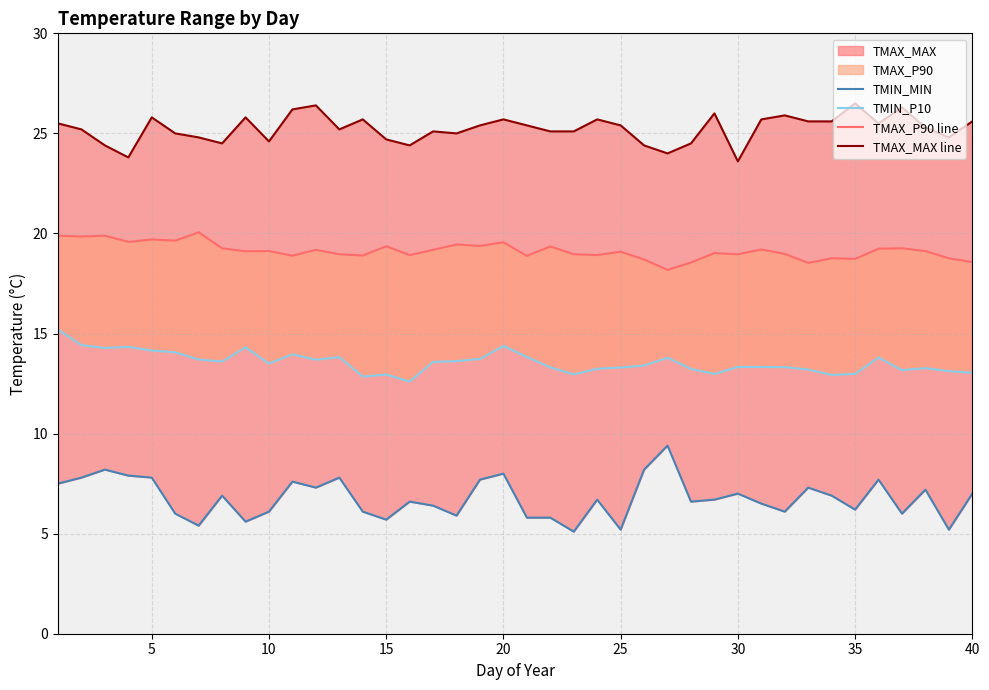

Reading right to left, extract all data points from this chart.

TMIN_MIN: 7.0	5.2	7.2	6.0	7.7	6.2	6.9	7.3	6.1	6.5	7.0	6.7	6.6	9.4	8.2	5.2	6.7	5.1	5.8	5.8	8.0	7.7	5.9	6.4	6.6	5.7	6.1	7.8	7.3	7.6	6.1	5.6	6.9	5.4	6.0	7.8	7.9	8.2	7.8	7.5
TMIN_P10: 13.0	13.1	13.3	13.2	13.8	13.0	12.9	13.2	13.3	13.3	13.3	13.0	13.2	13.8	13.4	13.3	13.2	13.0	13.3	13.8	14.4	13.7	13.6	13.6	12.6	12.9	12.8	13.8	13.7	14.0	13.5	14.3	13.6	13.7	14.1	14.2	14.3	14.3	14.4	15.2
TMAX_P90 line: 18.6	18.8	19.1	19.3	19.2	18.7	18.8	18.5	19.0	19.2	19.0	19.0	18.6	18.2	18.7	19.1	18.9	19.0	19.4	18.9	19.6	19.4	19.4	19.2	18.9	19.4	18.9	19.0	19.2	18.9	19.1	19.1	19.3	20.1	19.6	19.7	19.6	19.9	19.9	19.9
TMAX_MAX line: 25.6	24.8	25.3	26.3	25.5	26.5	25.6	25.6	25.9	25.7	23.6	26.0	24.5	24.0	24.4	25.4	25.7	25.1	25.1	25.4	25.7	25.4	25.0	25.1	24.4	24.7	25.7	25.2	26.4	26.2	24.6	25.8	24.5	24.8	25.0	25.8	23.8	24.4	25.2	25.5